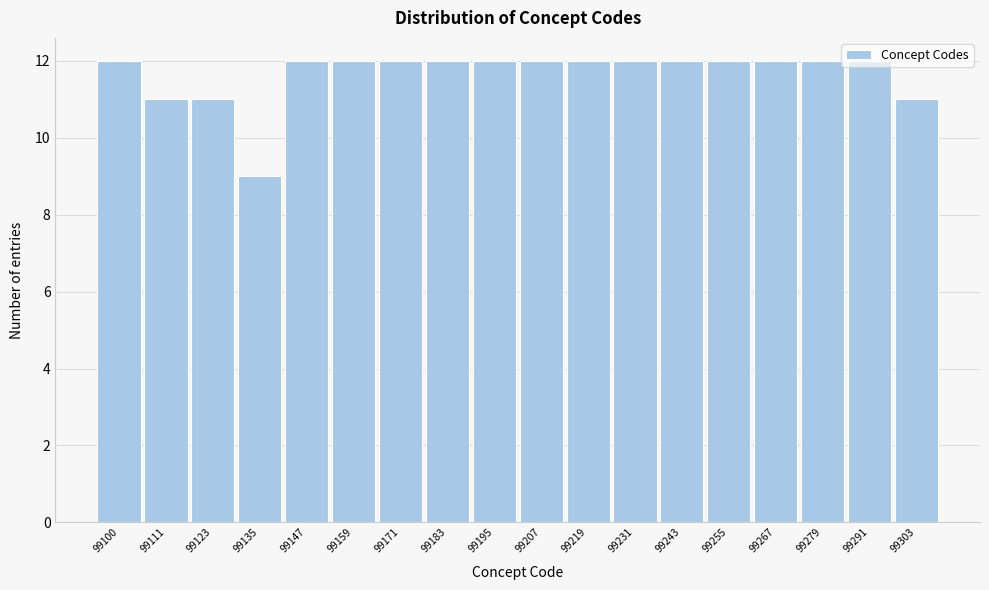

At which category does the chart reach its minimum across all series?

99135